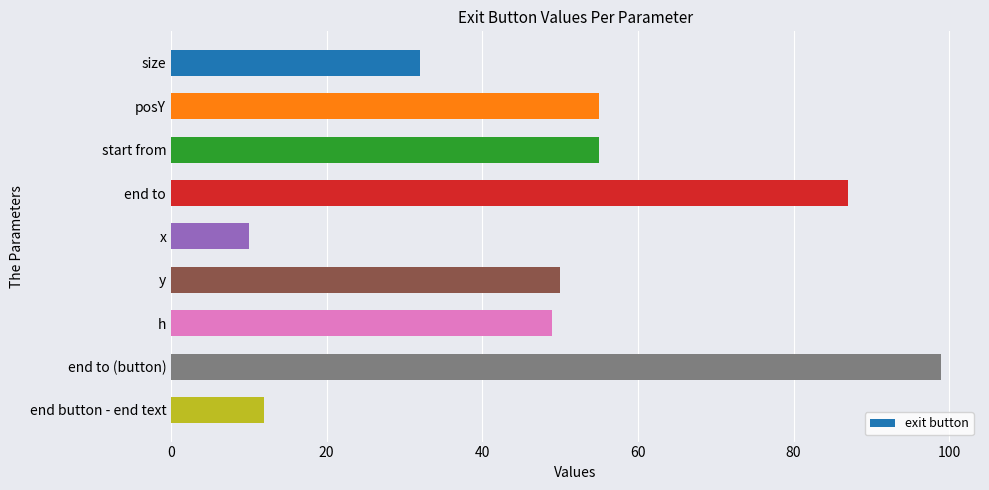

What position from the bottom is x?

5